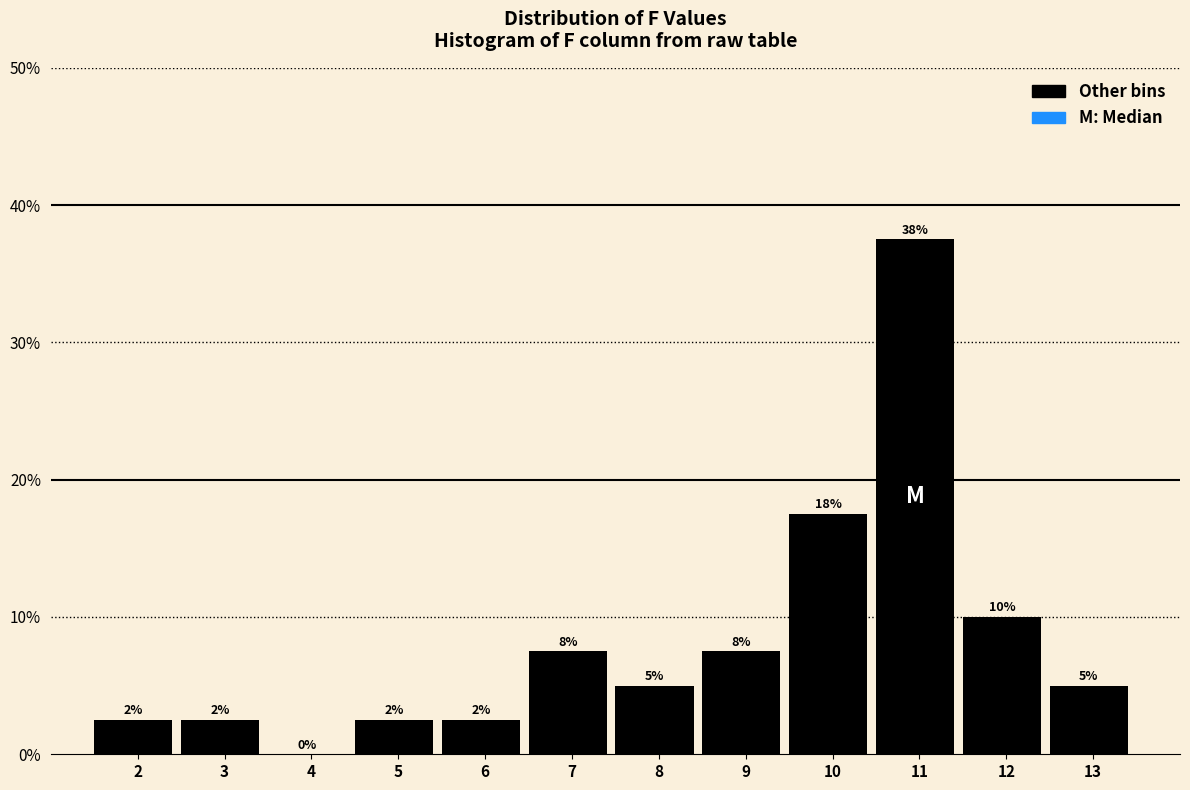

Are the bars horizontal?

No